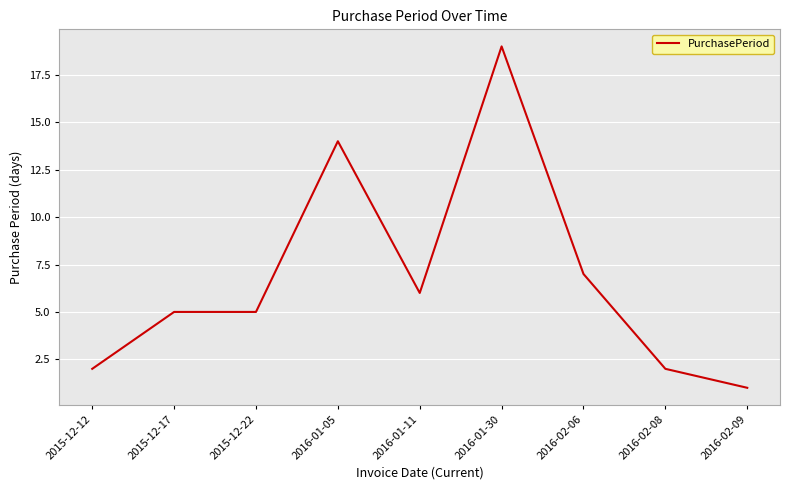

What is the sum of all values?

61